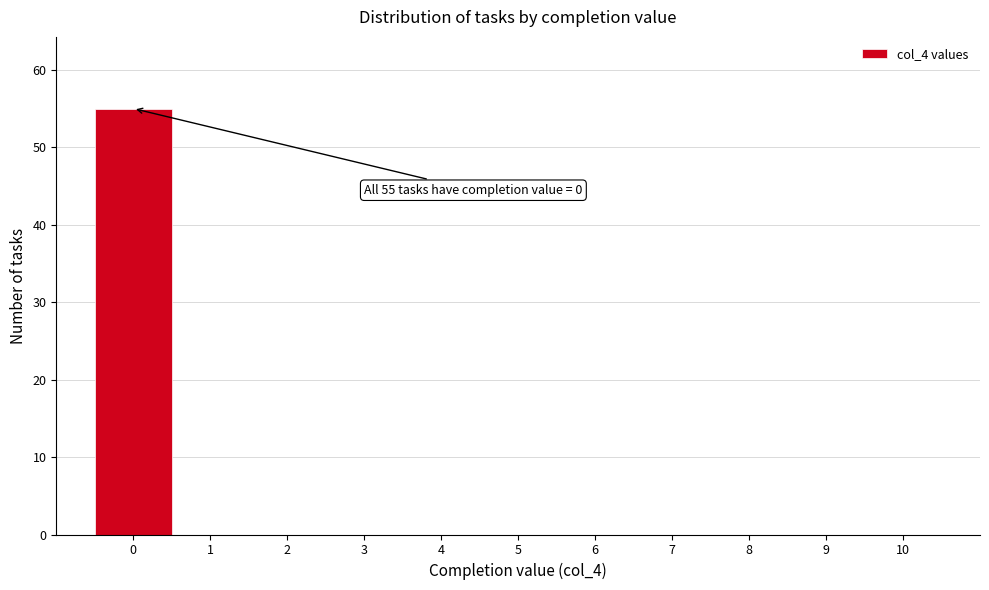

Over which range of the x-axis is the bar tallest?

-0.5 to 0.5